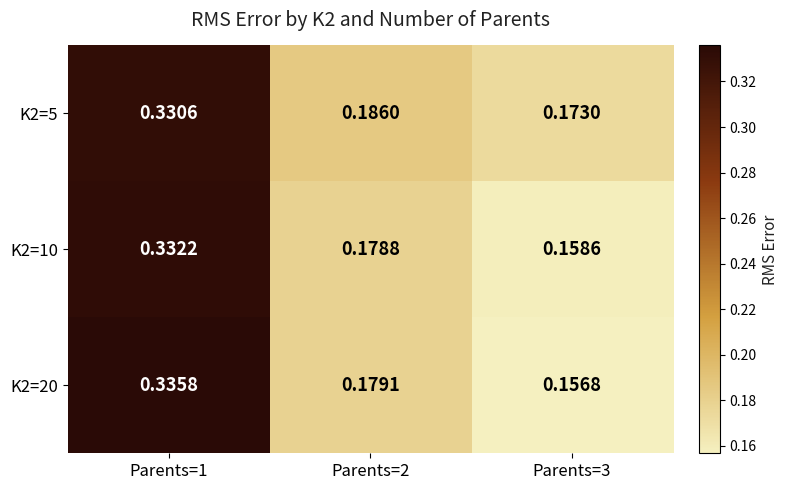

How many categories are shown in the chart?

3